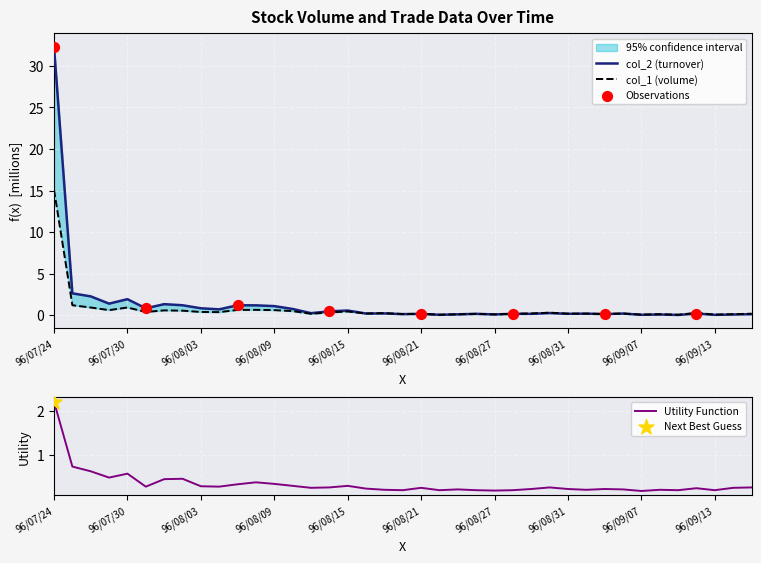

What is the total value across all series at 96/08/07?

2.2